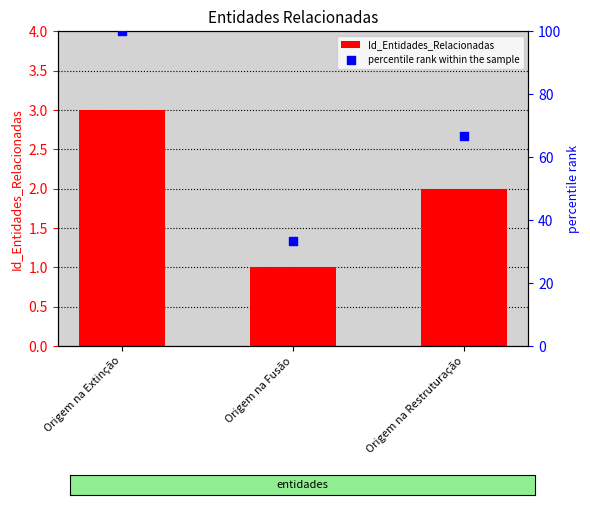

What are all the series names shown in the legend?

Id_Entidades_Relacionadas, percentile rank within the sample